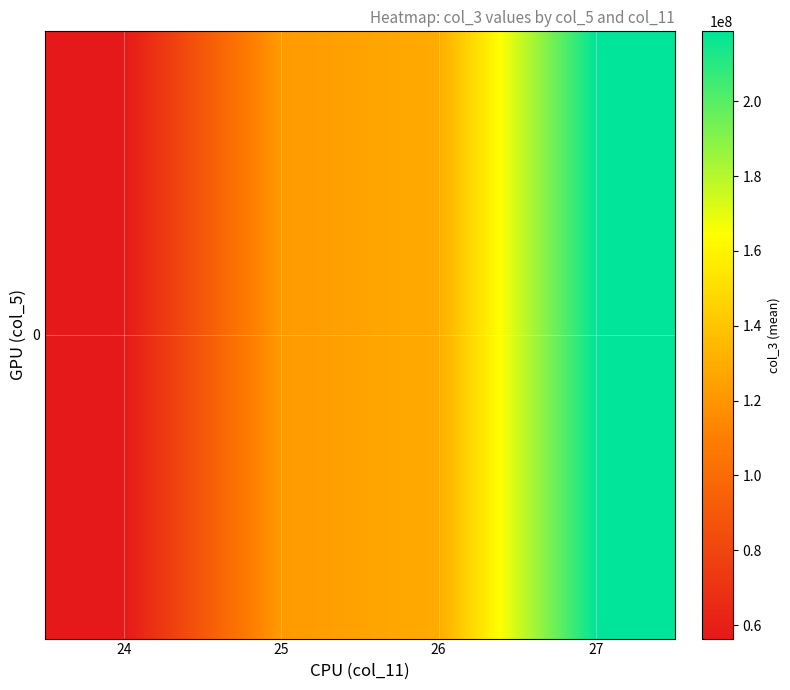

Reading left to right, list all the values displayed in this chart.

56413312.0	121868067.2	129102517.1	218657072.0